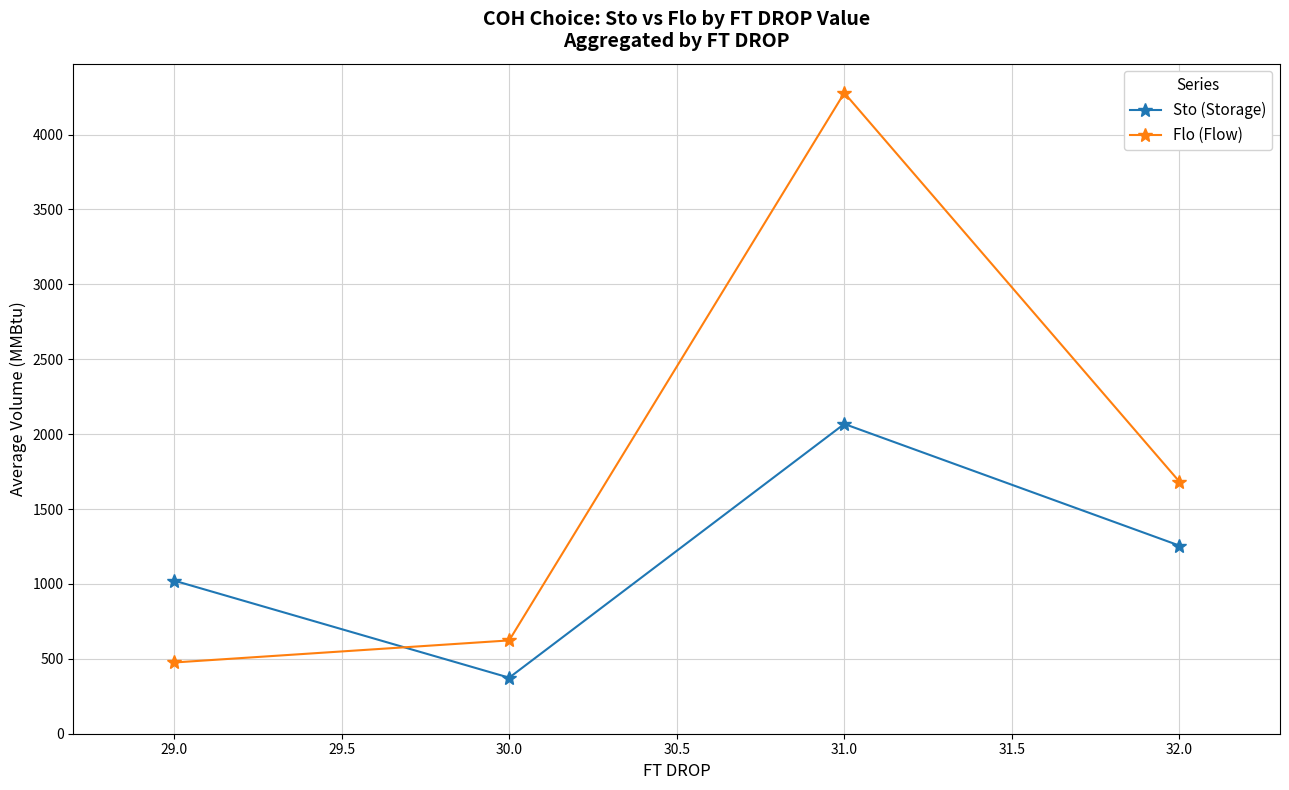

Which category has the lowest value across all series?

30.0